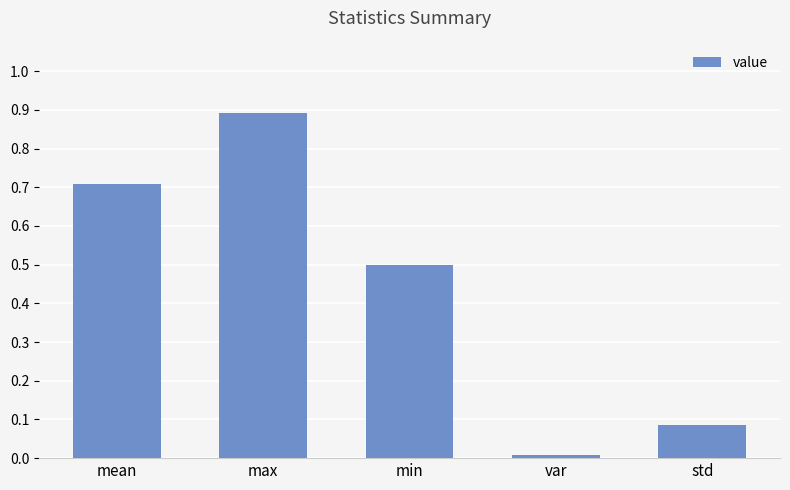

The value at mean is 0.7. True or false?

True